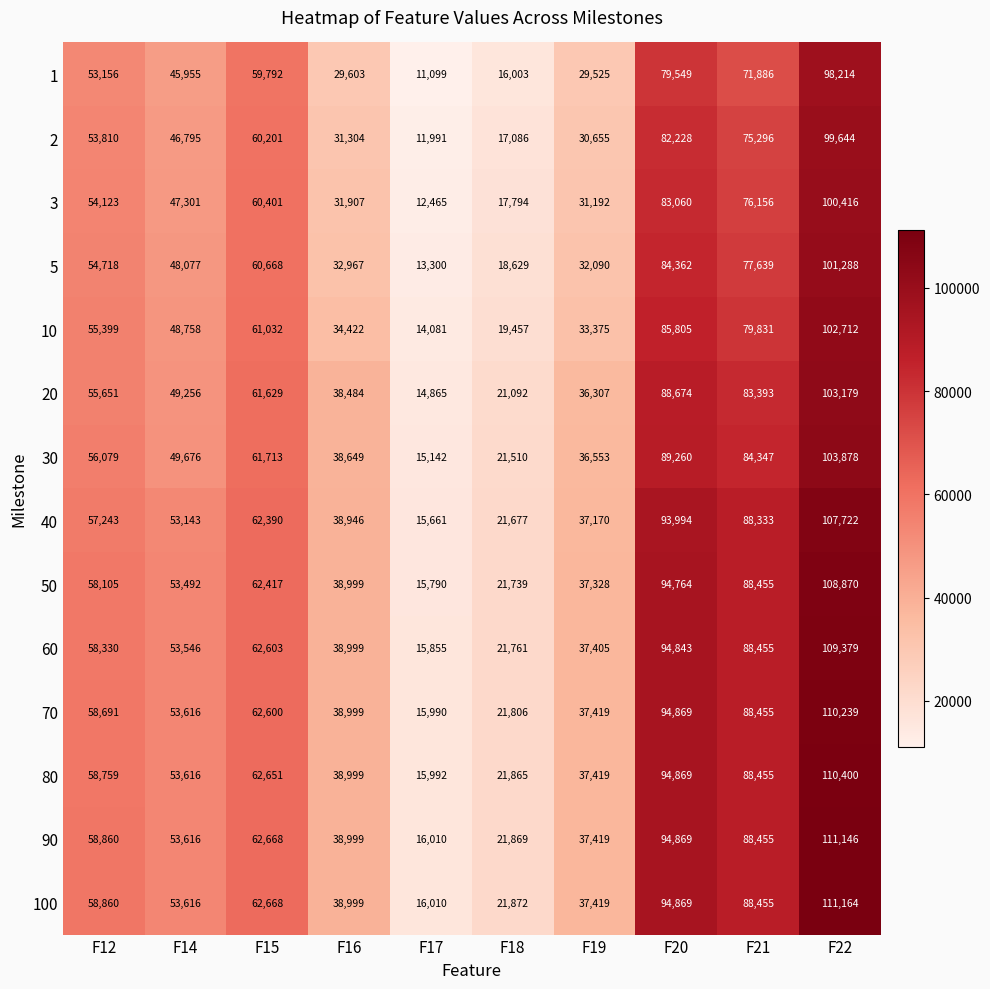

Is it true that 2 equals 17086 at F18?

True